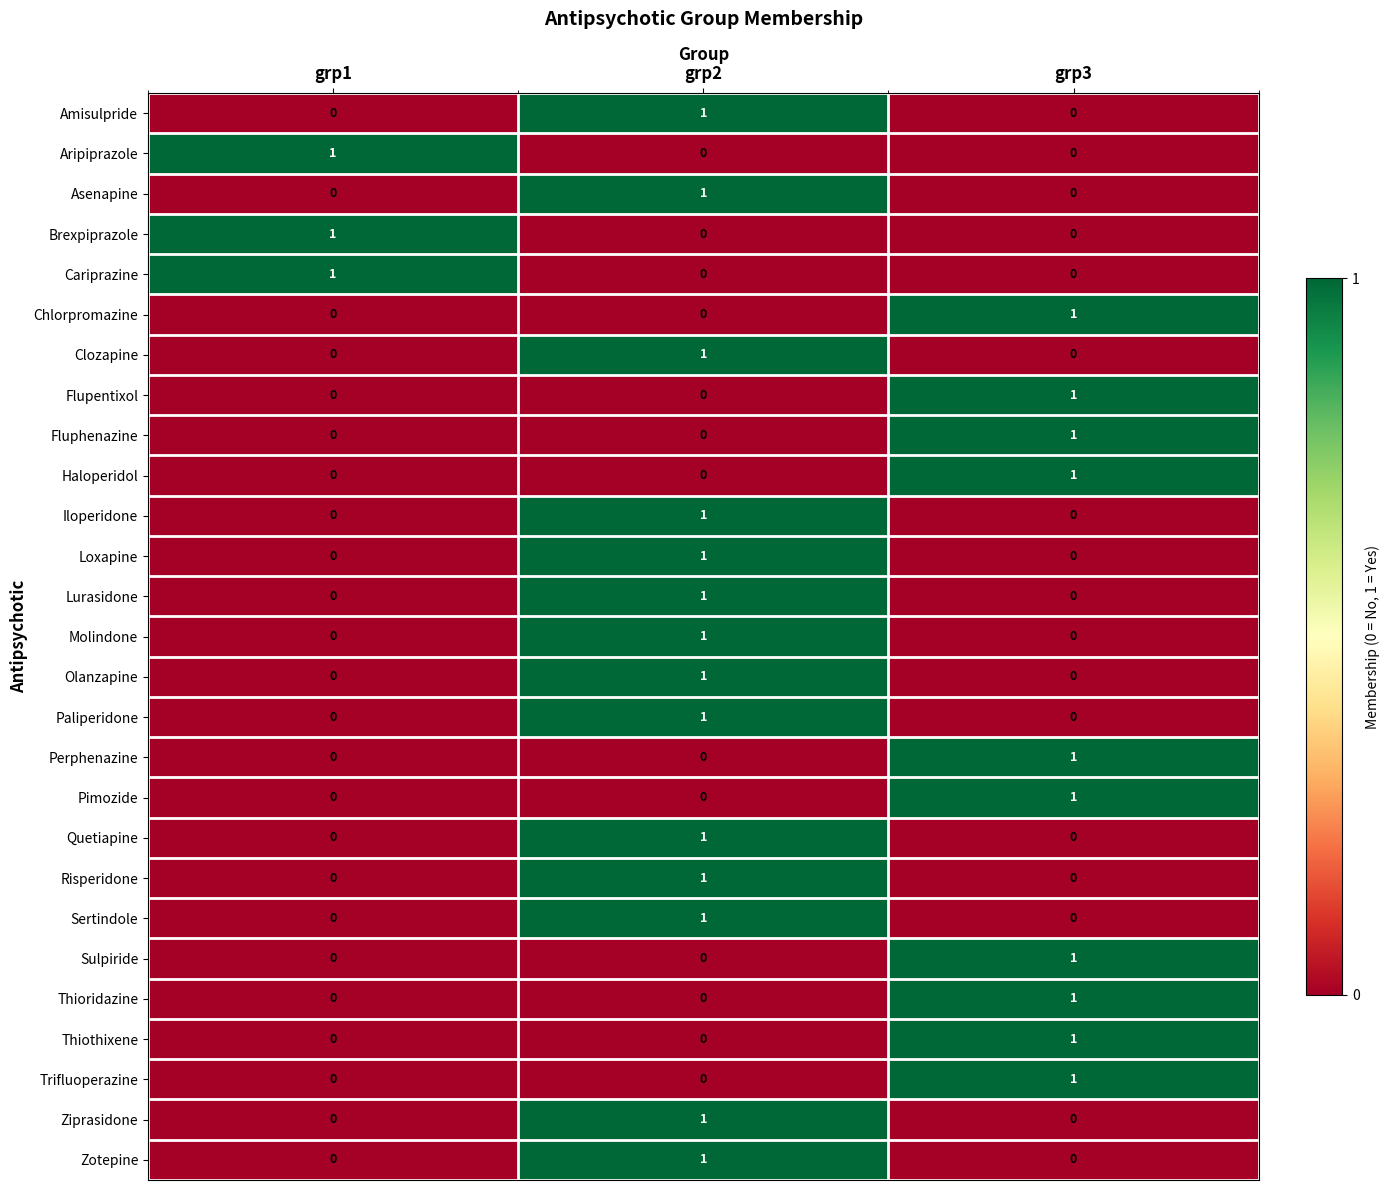

What is the total value across all series at grp3?

10